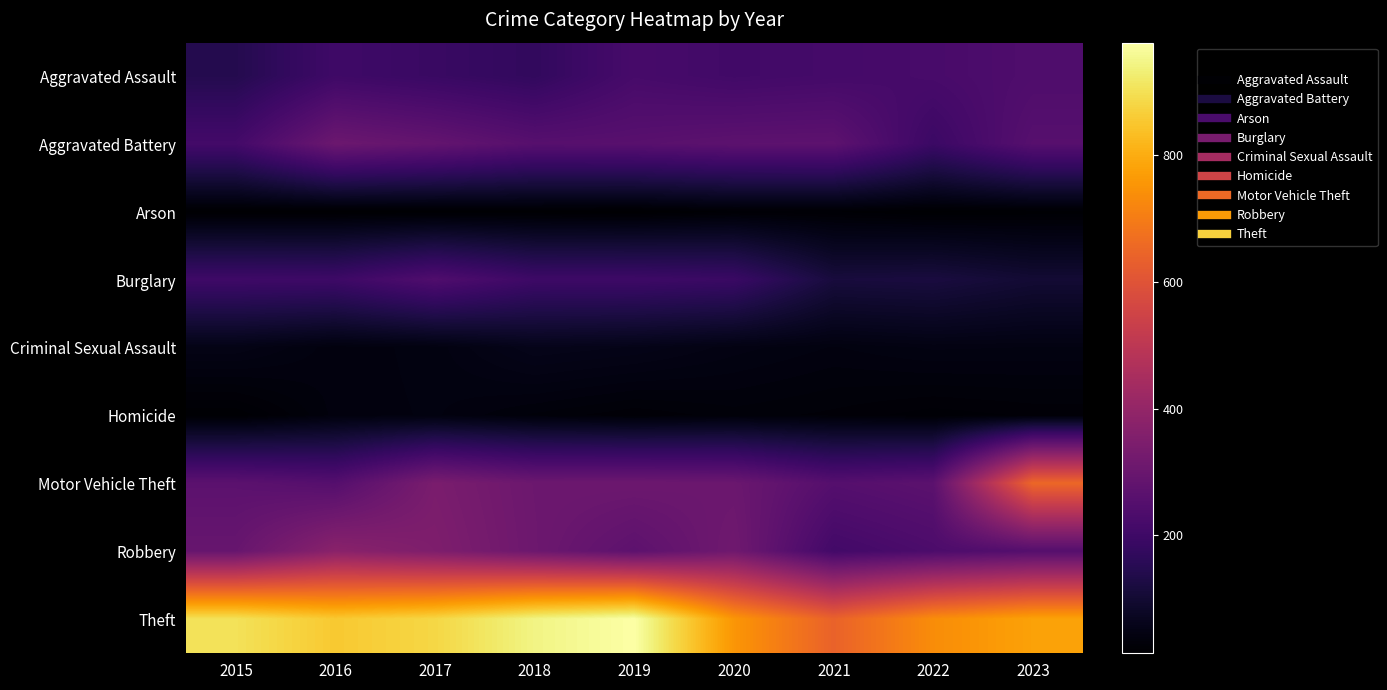

List the series in order of their peak value, highest first.

Theft, Motor Vehicle Theft, Robbery, Aggravated Battery, Burglary, Aggravated Assault, Criminal Sexual Assault, Homicide, Arson